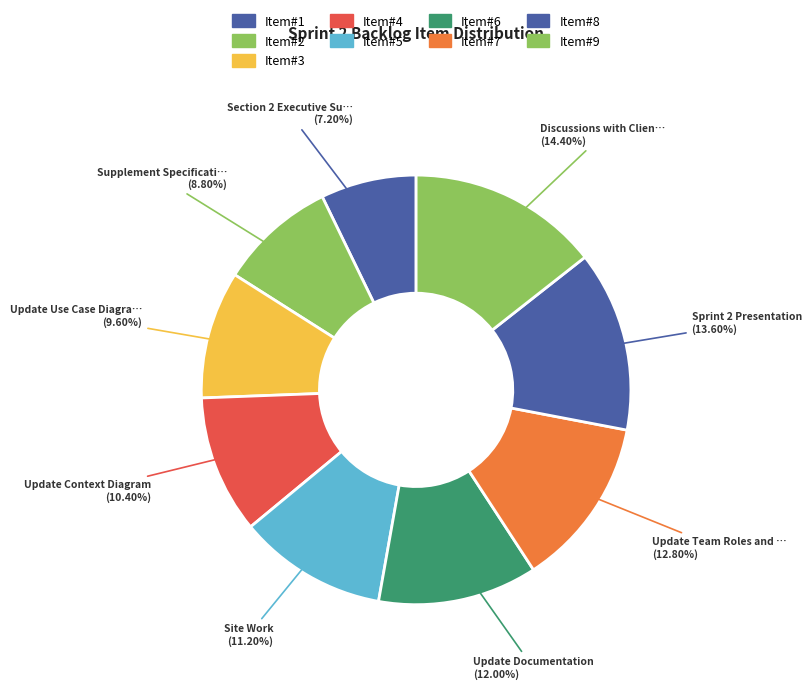

How many slices are in this pie chart?

9